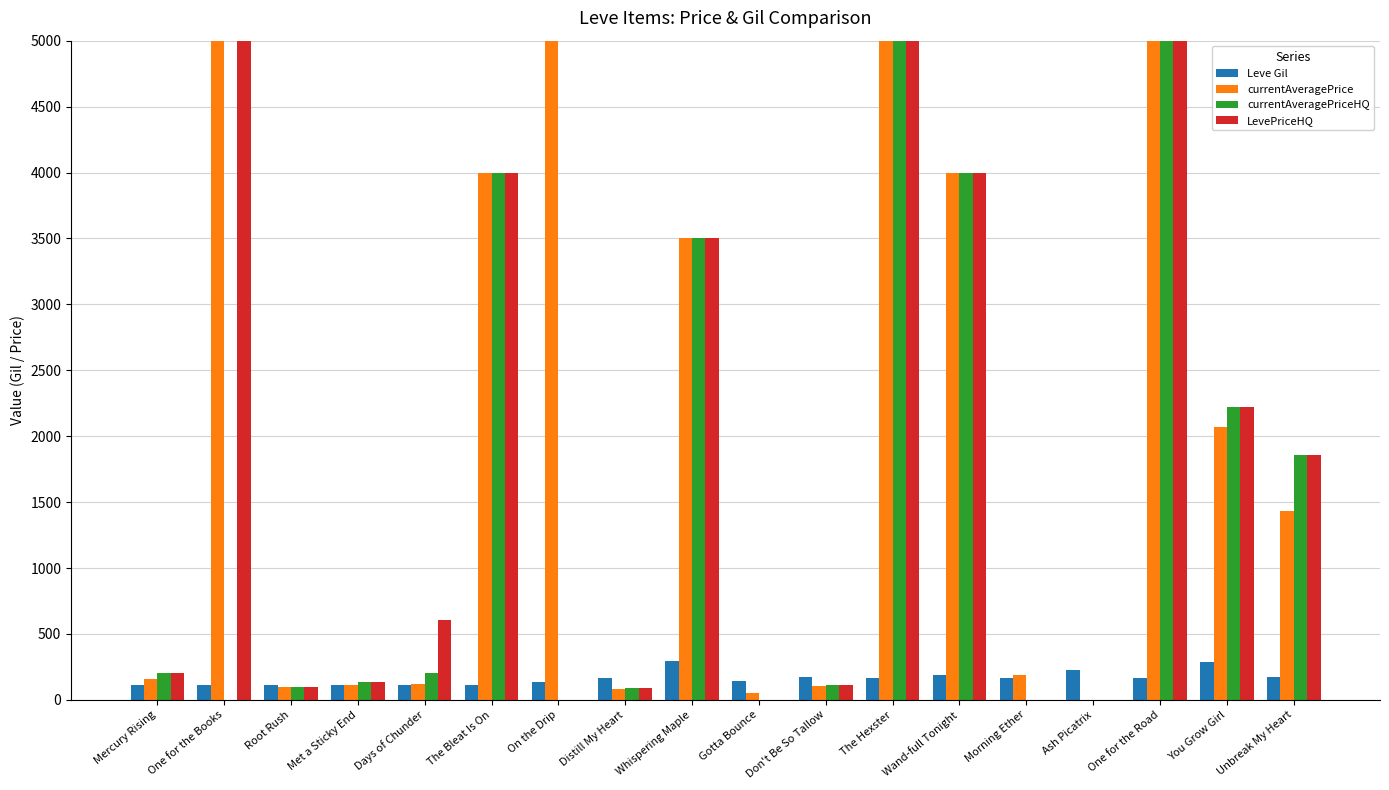

Is the value of Leve Gil at Ash Picatrix greater than the value of LevePriceHQ at Gotta Bounce?

Yes